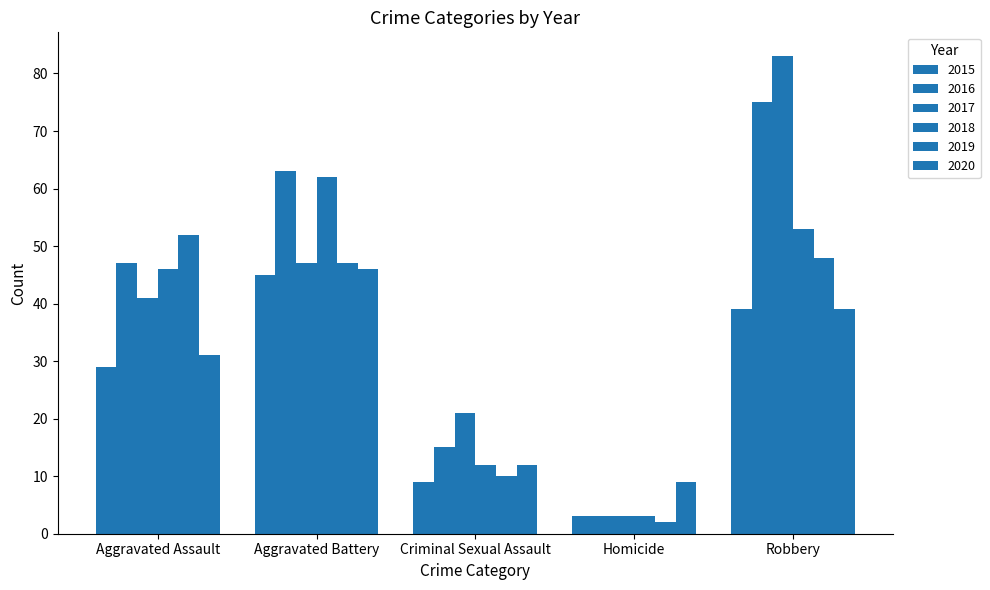

The value of 2016 at Homicide is 3. True or false?

True